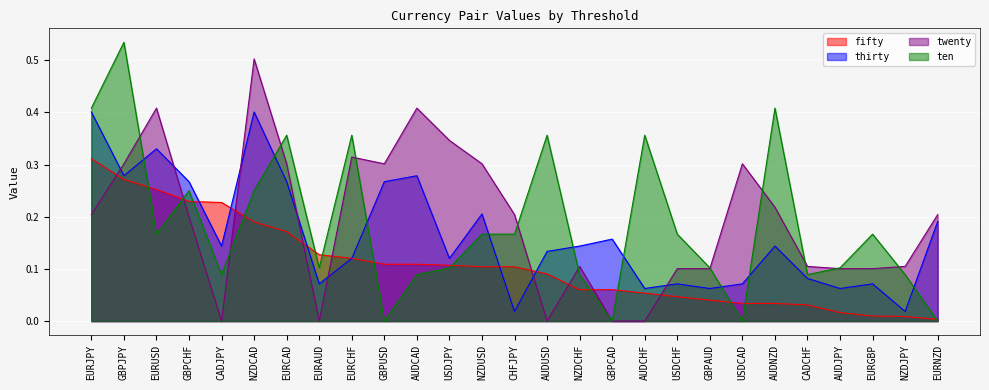

Which series has the widest spread of values?

ten